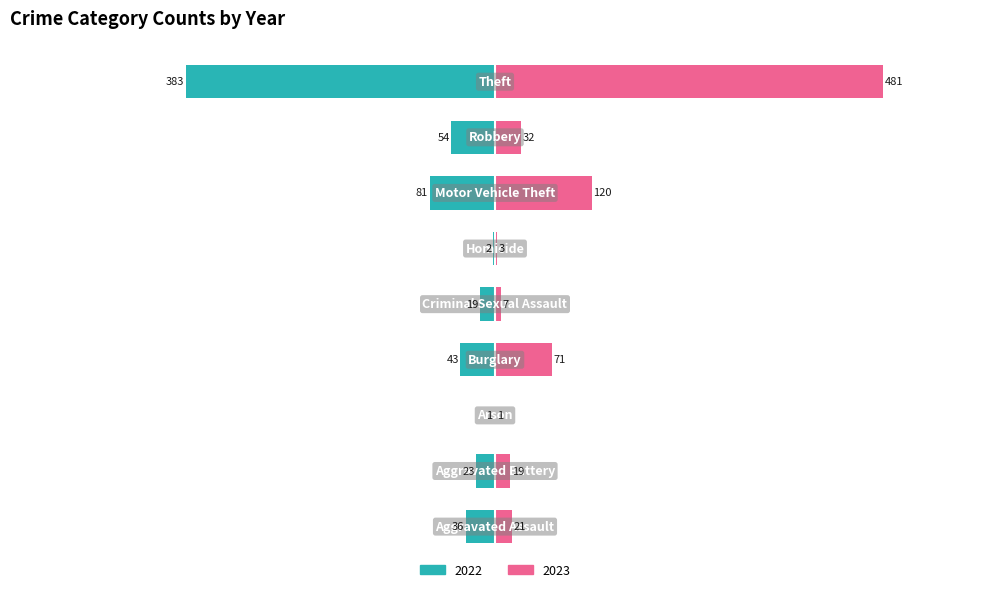

Reading left to right, transcribe all the data shown in this chart.

2022: Aggravated Assault=-36	Aggravated Battery=-23	Arson=-1	Burglary=-43	Criminal Sexual Assault=-19	Homicide=-2	Motor Vehicle Theft=-81	Robbery=-54	Theft=-383
2023: Aggravated Assault=21	Aggravated Battery=19	Arson=1	Burglary=71	Criminal Sexual Assault=7	Homicide=3	Motor Vehicle Theft=120	Robbery=32	Theft=481